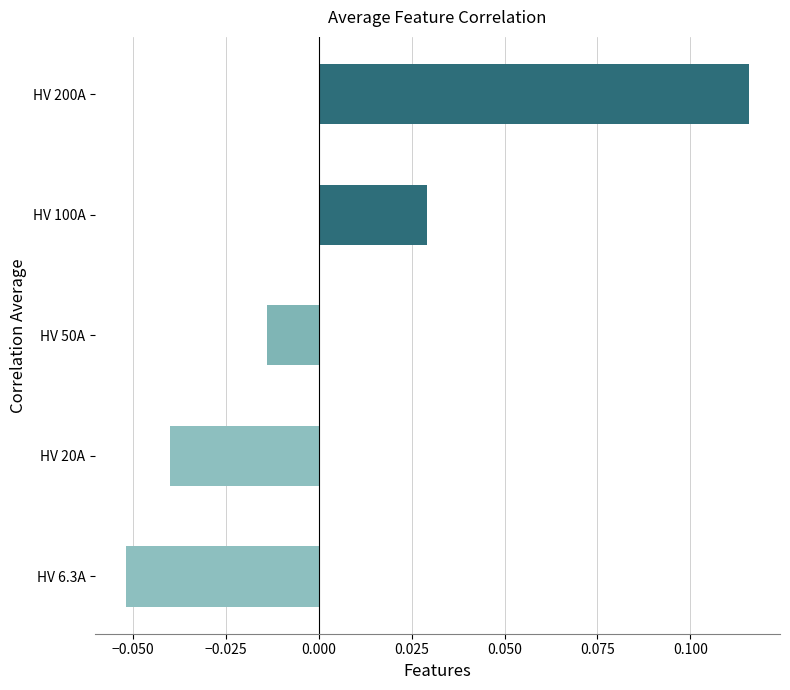

True or false: the data shows -0.1 at HV 20A.

False